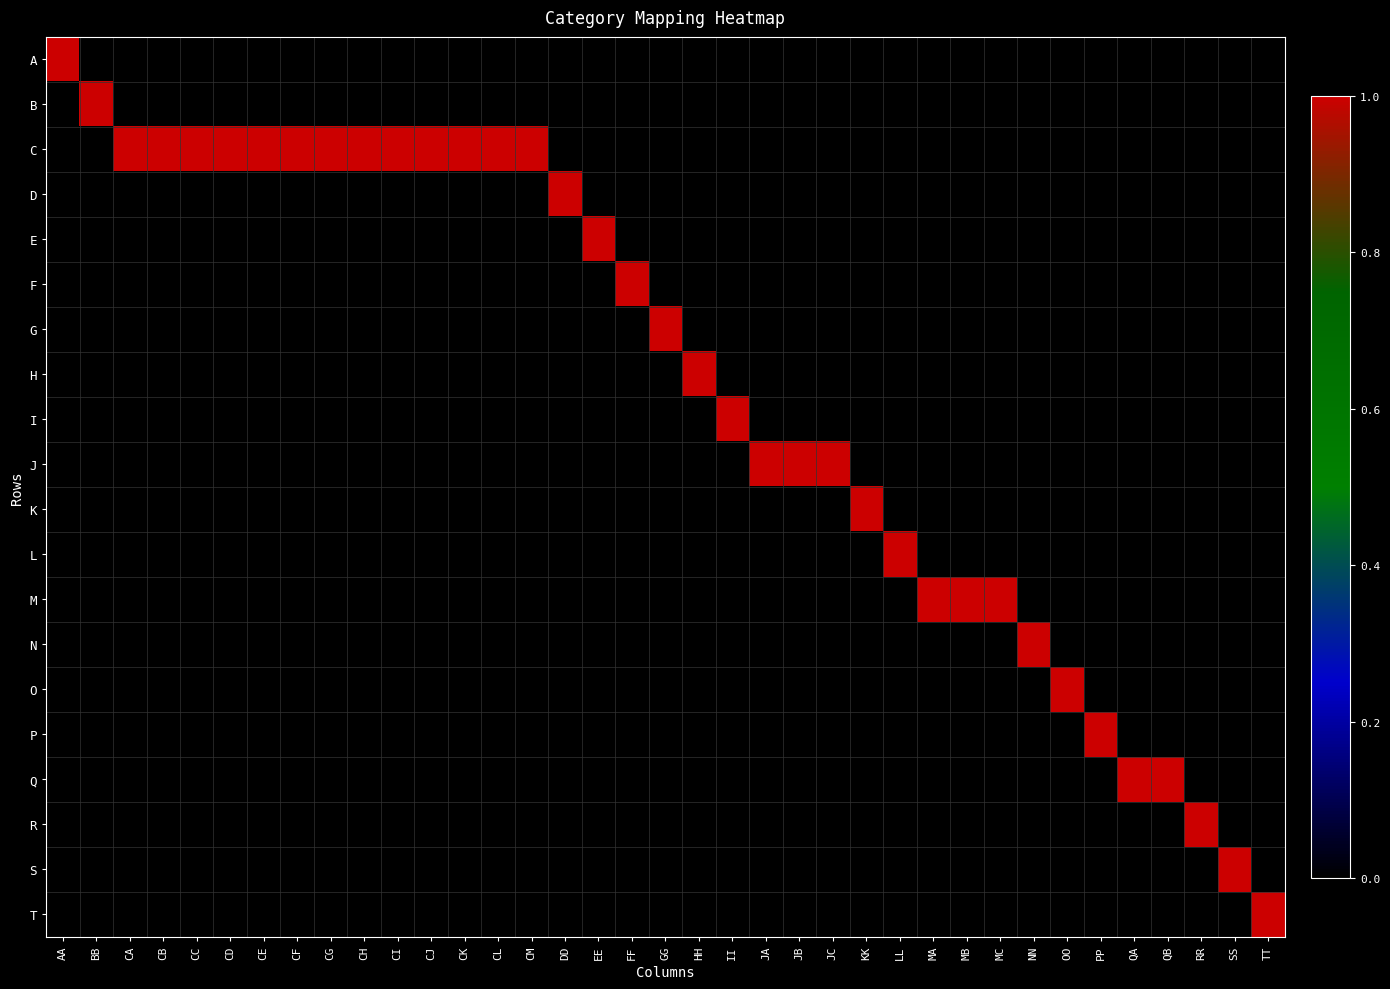

Reading right to left, list all the values displayed in this chart.

A: TT=0	SS=0	RR=0	QB=0	QA=0	PP=0	OO=0	NN=0	MC=0	MB=0	MA=0	LL=0	KK=0	JC=0	JB=0	JA=0	II=0	HH=0	GG=0	FF=0	EE=0	DD=0	CM=0	CL=0	CK=0	CJ=0	CI=0	CH=0	CG=0	CF=0	CE=0	CD=0	CC=0	CB=0	CA=0	BB=0	AA=1
B: TT=0	SS=0	RR=0	QB=0	QA=0	PP=0	OO=0	NN=0	MC=0	MB=0	MA=0	LL=0	KK=0	JC=0	JB=0	JA=0	II=0	HH=0	GG=0	FF=0	EE=0	DD=0	CM=0	CL=0	CK=0	CJ=0	CI=0	CH=0	CG=0	CF=0	CE=0	CD=0	CC=0	CB=0	CA=0	BB=1	AA=0
C: TT=0	SS=0	RR=0	QB=0	QA=0	PP=0	OO=0	NN=0	MC=0	MB=0	MA=0	LL=0	KK=0	JC=0	JB=0	JA=0	II=0	HH=0	GG=0	FF=0	EE=0	DD=0	CM=1	CL=1	CK=1	CJ=1	CI=1	CH=1	CG=1	CF=1	CE=1	CD=1	CC=1	CB=1	CA=1	BB=0	AA=0
D: TT=0	SS=0	RR=0	QB=0	QA=0	PP=0	OO=0	NN=0	MC=0	MB=0	MA=0	LL=0	KK=0	JC=0	JB=0	JA=0	II=0	HH=0	GG=0	FF=0	EE=0	DD=1	CM=0	CL=0	CK=0	CJ=0	CI=0	CH=0	CG=0	CF=0	CE=0	CD=0	CC=0	CB=0	CA=0	BB=0	AA=0
E: TT=0	SS=0	RR=0	QB=0	QA=0	PP=0	OO=0	NN=0	MC=0	MB=0	MA=0	LL=0	KK=0	JC=0	JB=0	JA=0	II=0	HH=0	GG=0	FF=0	EE=1	DD=0	CM=0	CL=0	CK=0	CJ=0	CI=0	CH=0	CG=0	CF=0	CE=0	CD=0	CC=0	CB=0	CA=0	BB=0	AA=0
F: TT=0	SS=0	RR=0	QB=0	QA=0	PP=0	OO=0	NN=0	MC=0	MB=0	MA=0	LL=0	KK=0	JC=0	JB=0	JA=0	II=0	HH=0	GG=0	FF=1	EE=0	DD=0	CM=0	CL=0	CK=0	CJ=0	CI=0	CH=0	CG=0	CF=0	CE=0	CD=0	CC=0	CB=0	CA=0	BB=0	AA=0
G: TT=0	SS=0	RR=0	QB=0	QA=0	PP=0	OO=0	NN=0	MC=0	MB=0	MA=0	LL=0	KK=0	JC=0	JB=0	JA=0	II=0	HH=0	GG=1	FF=0	EE=0	DD=0	CM=0	CL=0	CK=0	CJ=0	CI=0	CH=0	CG=0	CF=0	CE=0	CD=0	CC=0	CB=0	CA=0	BB=0	AA=0
H: TT=0	SS=0	RR=0	QB=0	QA=0	PP=0	OO=0	NN=0	MC=0	MB=0	MA=0	LL=0	KK=0	JC=0	JB=0	JA=0	II=0	HH=1	GG=0	FF=0	EE=0	DD=0	CM=0	CL=0	CK=0	CJ=0	CI=0	CH=0	CG=0	CF=0	CE=0	CD=0	CC=0	CB=0	CA=0	BB=0	AA=0
I: TT=0	SS=0	RR=0	QB=0	QA=0	PP=0	OO=0	NN=0	MC=0	MB=0	MA=0	LL=0	KK=0	JC=0	JB=0	JA=0	II=1	HH=0	GG=0	FF=0	EE=0	DD=0	CM=0	CL=0	CK=0	CJ=0	CI=0	CH=0	CG=0	CF=0	CE=0	CD=0	CC=0	CB=0	CA=0	BB=0	AA=0
J: TT=0	SS=0	RR=0	QB=0	QA=0	PP=0	OO=0	NN=0	MC=0	MB=0	MA=0	LL=0	KK=0	JC=1	JB=1	JA=1	II=0	HH=0	GG=0	FF=0	EE=0	DD=0	CM=0	CL=0	CK=0	CJ=0	CI=0	CH=0	CG=0	CF=0	CE=0	CD=0	CC=0	CB=0	CA=0	BB=0	AA=0
K: TT=0	SS=0	RR=0	QB=0	QA=0	PP=0	OO=0	NN=0	MC=0	MB=0	MA=0	LL=0	KK=1	JC=0	JB=0	JA=0	II=0	HH=0	GG=0	FF=0	EE=0	DD=0	CM=0	CL=0	CK=0	CJ=0	CI=0	CH=0	CG=0	CF=0	CE=0	CD=0	CC=0	CB=0	CA=0	BB=0	AA=0
L: TT=0	SS=0	RR=0	QB=0	QA=0	PP=0	OO=0	NN=0	MC=0	MB=0	MA=0	LL=1	KK=0	JC=0	JB=0	JA=0	II=0	HH=0	GG=0	FF=0	EE=0	DD=0	CM=0	CL=0	CK=0	CJ=0	CI=0	CH=0	CG=0	CF=0	CE=0	CD=0	CC=0	CB=0	CA=0	BB=0	AA=0
M: TT=0	SS=0	RR=0	QB=0	QA=0	PP=0	OO=0	NN=0	MC=1	MB=1	MA=1	LL=0	KK=0	JC=0	JB=0	JA=0	II=0	HH=0	GG=0	FF=0	EE=0	DD=0	CM=0	CL=0	CK=0	CJ=0	CI=0	CH=0	CG=0	CF=0	CE=0	CD=0	CC=0	CB=0	CA=0	BB=0	AA=0
N: TT=0	SS=0	RR=0	QB=0	QA=0	PP=0	OO=0	NN=1	MC=0	MB=0	MA=0	LL=0	KK=0	JC=0	JB=0	JA=0	II=0	HH=0	GG=0	FF=0	EE=0	DD=0	CM=0	CL=0	CK=0	CJ=0	CI=0	CH=0	CG=0	CF=0	CE=0	CD=0	CC=0	CB=0	CA=0	BB=0	AA=0
O: TT=0	SS=0	RR=0	QB=0	QA=0	PP=0	OO=1	NN=0	MC=0	MB=0	MA=0	LL=0	KK=0	JC=0	JB=0	JA=0	II=0	HH=0	GG=0	FF=0	EE=0	DD=0	CM=0	CL=0	CK=0	CJ=0	CI=0	CH=0	CG=0	CF=0	CE=0	CD=0	CC=0	CB=0	CA=0	BB=0	AA=0
P: TT=0	SS=0	RR=0	QB=0	QA=0	PP=1	OO=0	NN=0	MC=0	MB=0	MA=0	LL=0	KK=0	JC=0	JB=0	JA=0	II=0	HH=0	GG=0	FF=0	EE=0	DD=0	CM=0	CL=0	CK=0	CJ=0	CI=0	CH=0	CG=0	CF=0	CE=0	CD=0	CC=0	CB=0	CA=0	BB=0	AA=0
Q: TT=0	SS=0	RR=0	QB=1	QA=1	PP=0	OO=0	NN=0	MC=0	MB=0	MA=0	LL=0	KK=0	JC=0	JB=0	JA=0	II=0	HH=0	GG=0	FF=0	EE=0	DD=0	CM=0	CL=0	CK=0	CJ=0	CI=0	CH=0	CG=0	CF=0	CE=0	CD=0	CC=0	CB=0	CA=0	BB=0	AA=0
R: TT=0	SS=0	RR=1	QB=0	QA=0	PP=0	OO=0	NN=0	MC=0	MB=0	MA=0	LL=0	KK=0	JC=0	JB=0	JA=0	II=0	HH=0	GG=0	FF=0	EE=0	DD=0	CM=0	CL=0	CK=0	CJ=0	CI=0	CH=0	CG=0	CF=0	CE=0	CD=0	CC=0	CB=0	CA=0	BB=0	AA=0
S: TT=0	SS=1	RR=0	QB=0	QA=0	PP=0	OO=0	NN=0	MC=0	MB=0	MA=0	LL=0	KK=0	JC=0	JB=0	JA=0	II=0	HH=0	GG=0	FF=0	EE=0	DD=0	CM=0	CL=0	CK=0	CJ=0	CI=0	CH=0	CG=0	CF=0	CE=0	CD=0	CC=0	CB=0	CA=0	BB=0	AA=0
T: TT=1	SS=0	RR=0	QB=0	QA=0	PP=0	OO=0	NN=0	MC=0	MB=0	MA=0	LL=0	KK=0	JC=0	JB=0	JA=0	II=0	HH=0	GG=0	FF=0	EE=0	DD=0	CM=0	CL=0	CK=0	CJ=0	CI=0	CH=0	CG=0	CF=0	CE=0	CD=0	CC=0	CB=0	CA=0	BB=0	AA=0